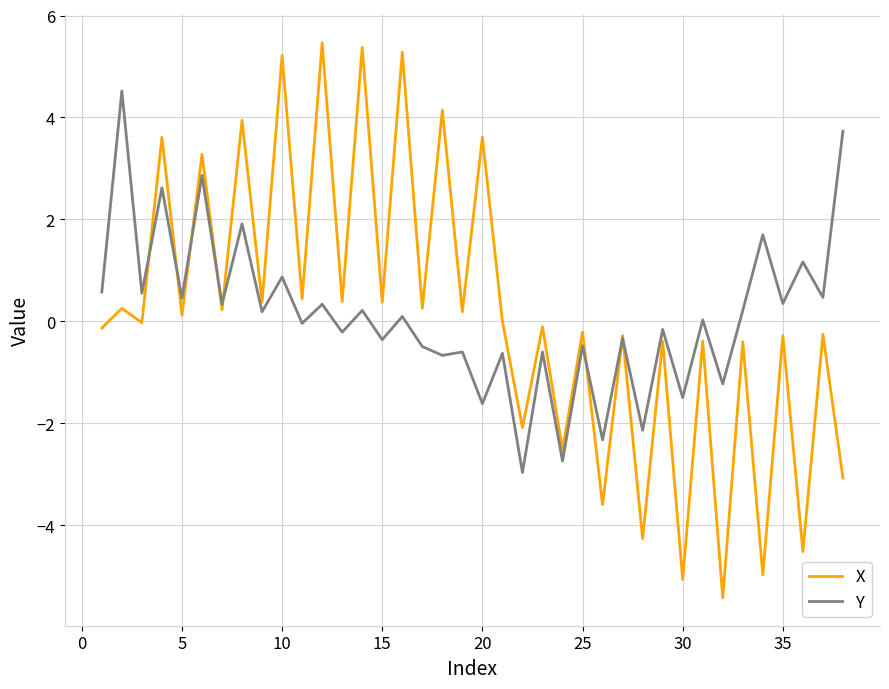

What is the lowest value of the X series?

-5.4